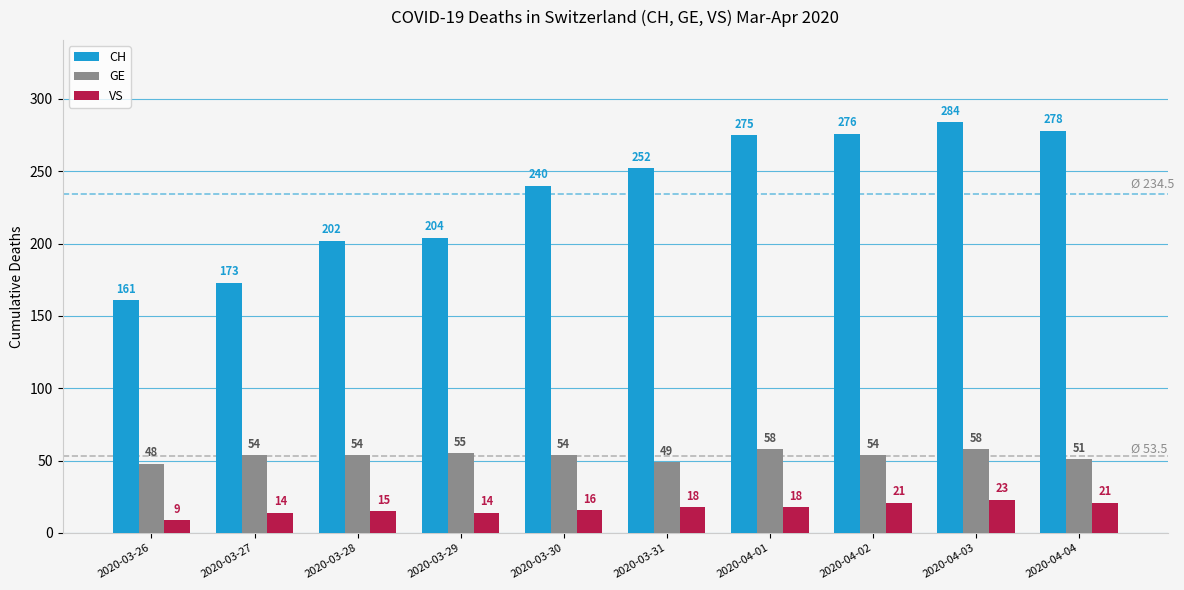

At which category is the sum across all series the highest?

2020-04-03